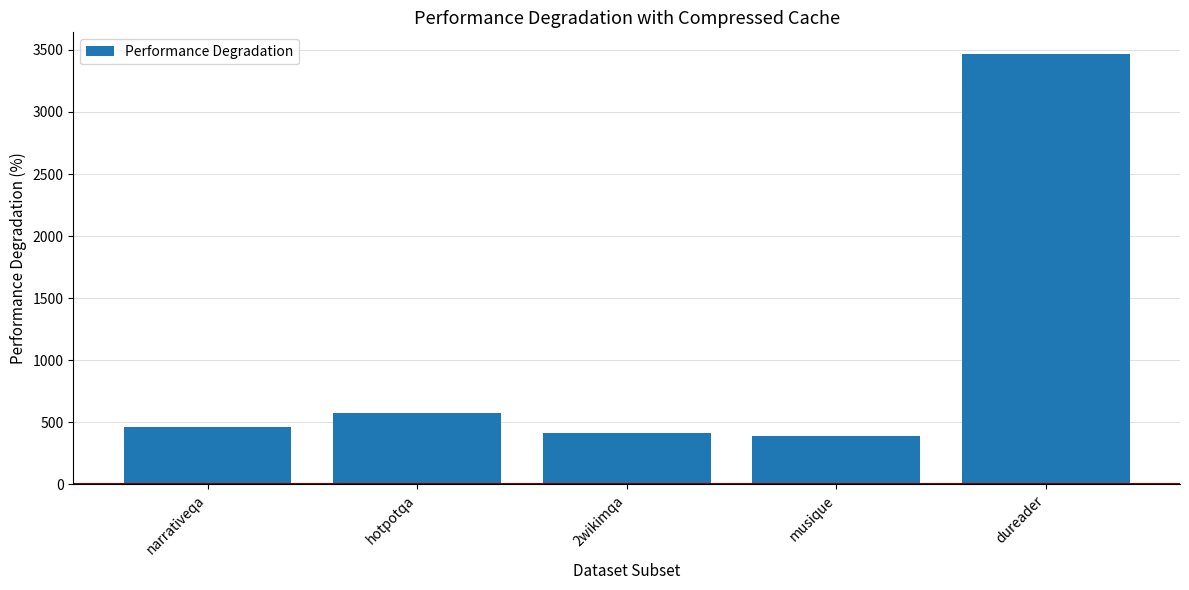

Is it true that the value at hotpotqa is 807.9?

False